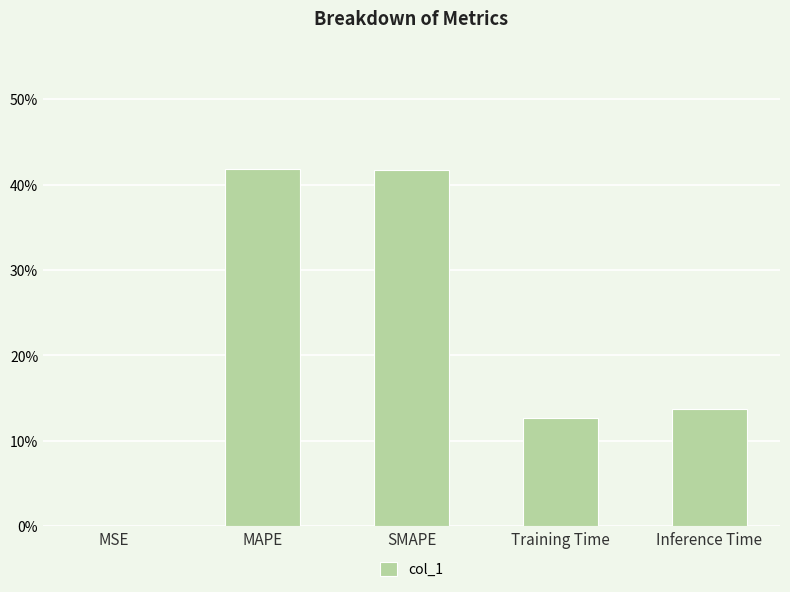

Rank the categories by value from highest to lowest.

MAPE, SMAPE, Inference Time, Training Time, MSE